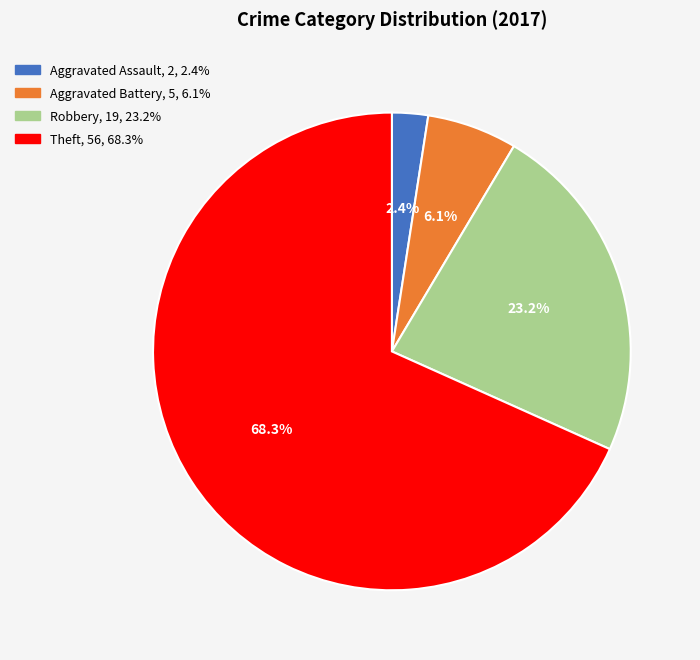

What percentage do Aggravated Battery and Aggravated Assault together represent?

8.5%